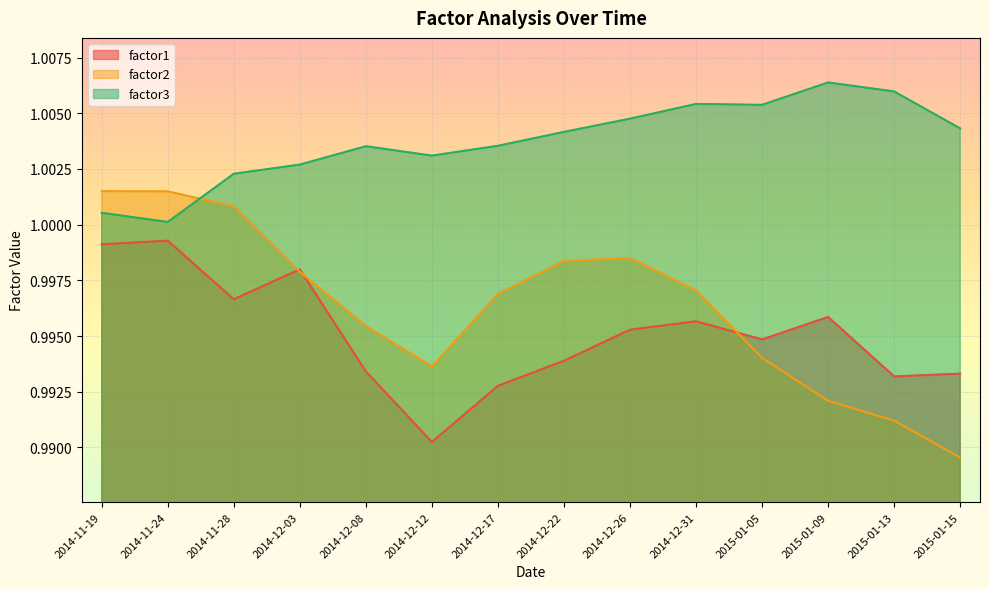

Where do factor3 and factor2 first cross each other?

2014-11-24 and 2014-11-28